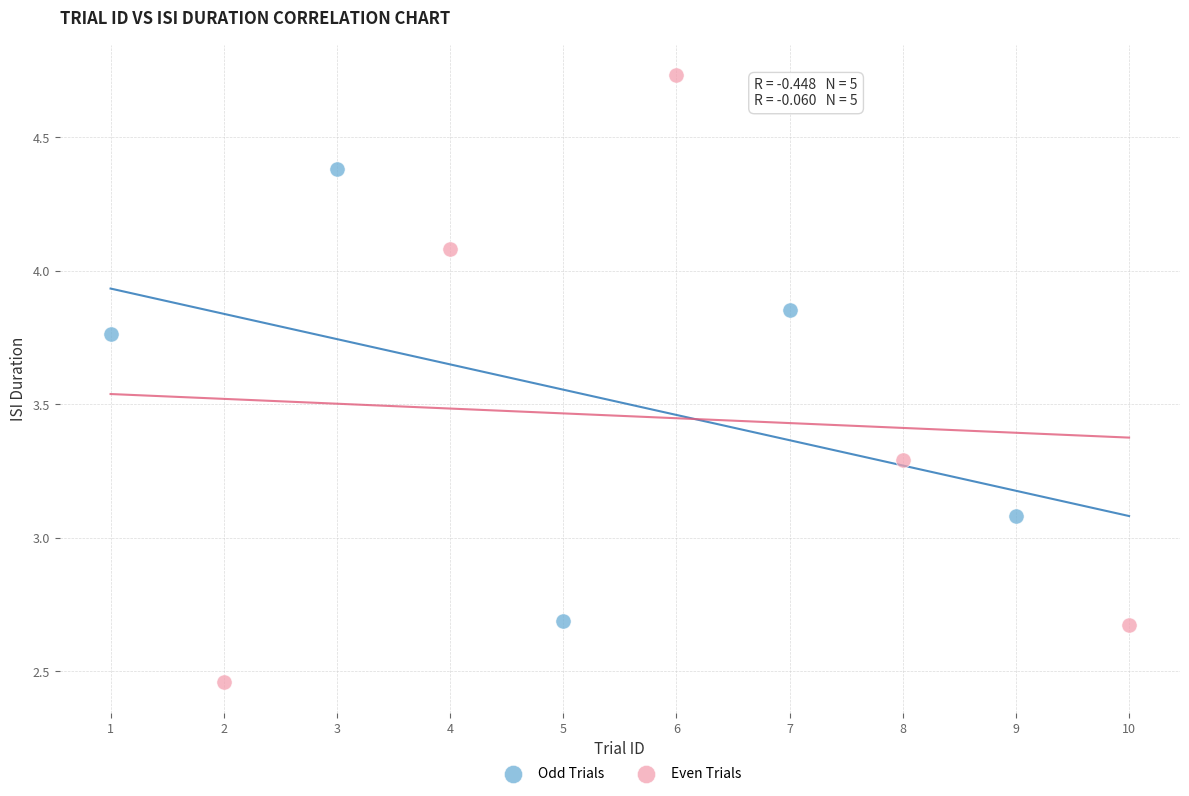

Which series contains the lowest Y value?

Even Trials